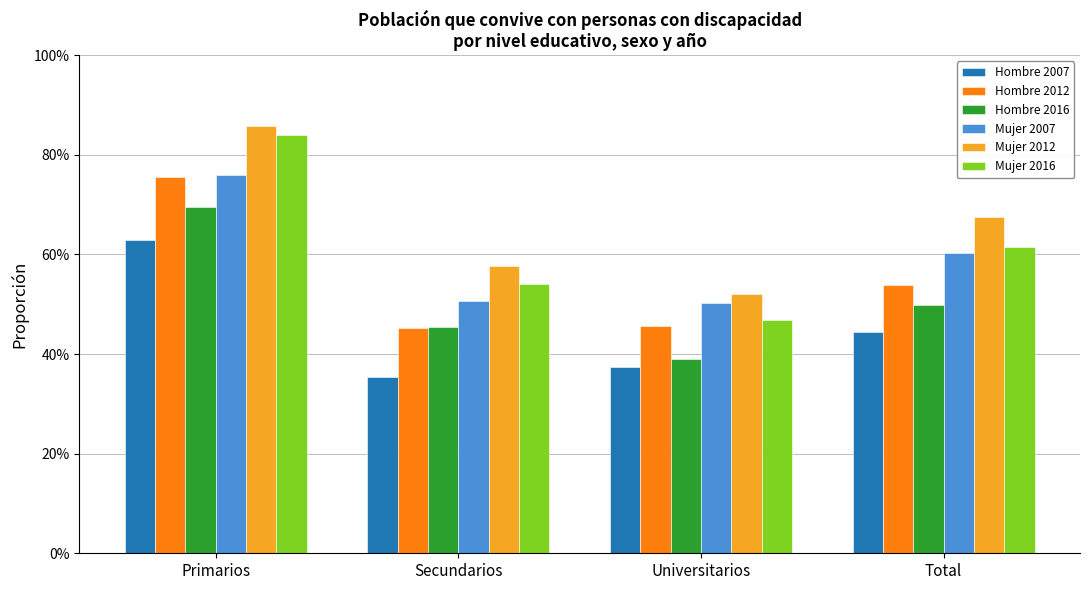

What are all the series names shown in the legend?

Hombre 2007, Hombre 2012, Hombre 2016, Mujer 2007, Mujer 2012, Mujer 2016